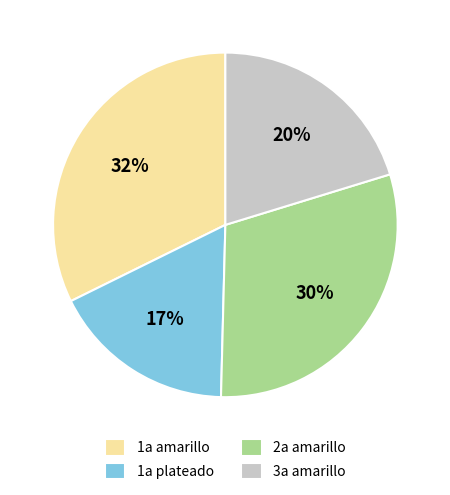

How many slices are in this pie chart?

4